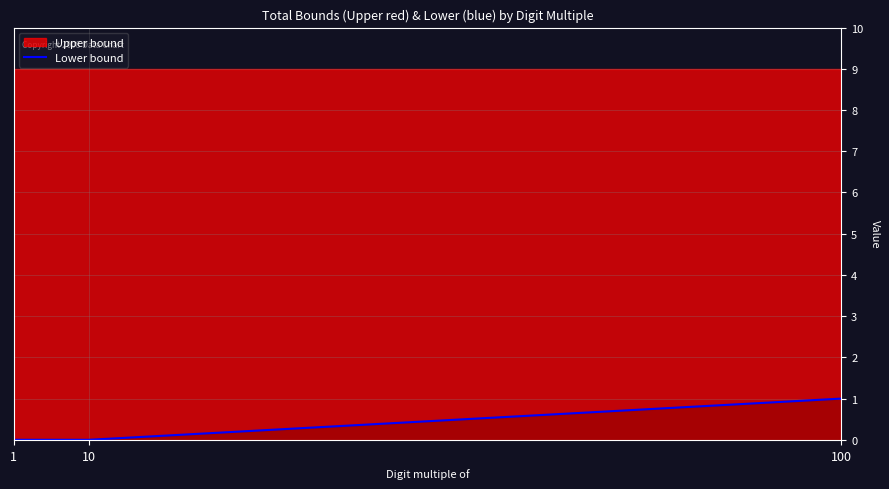

Between 1 and 100, which is larger?

100